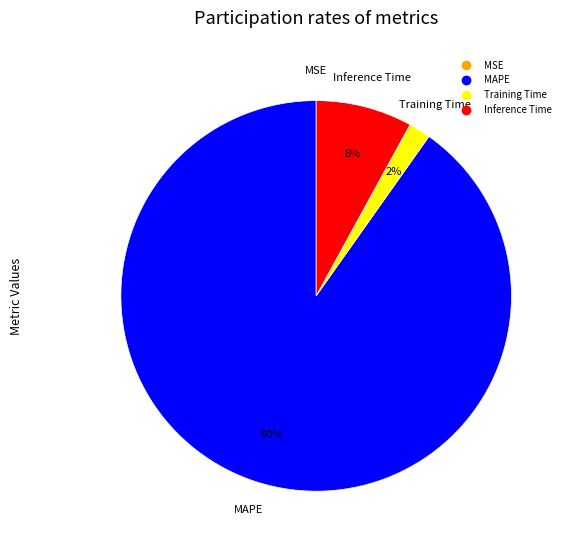

Is there any slice that represents more than half of the pie?

Yes